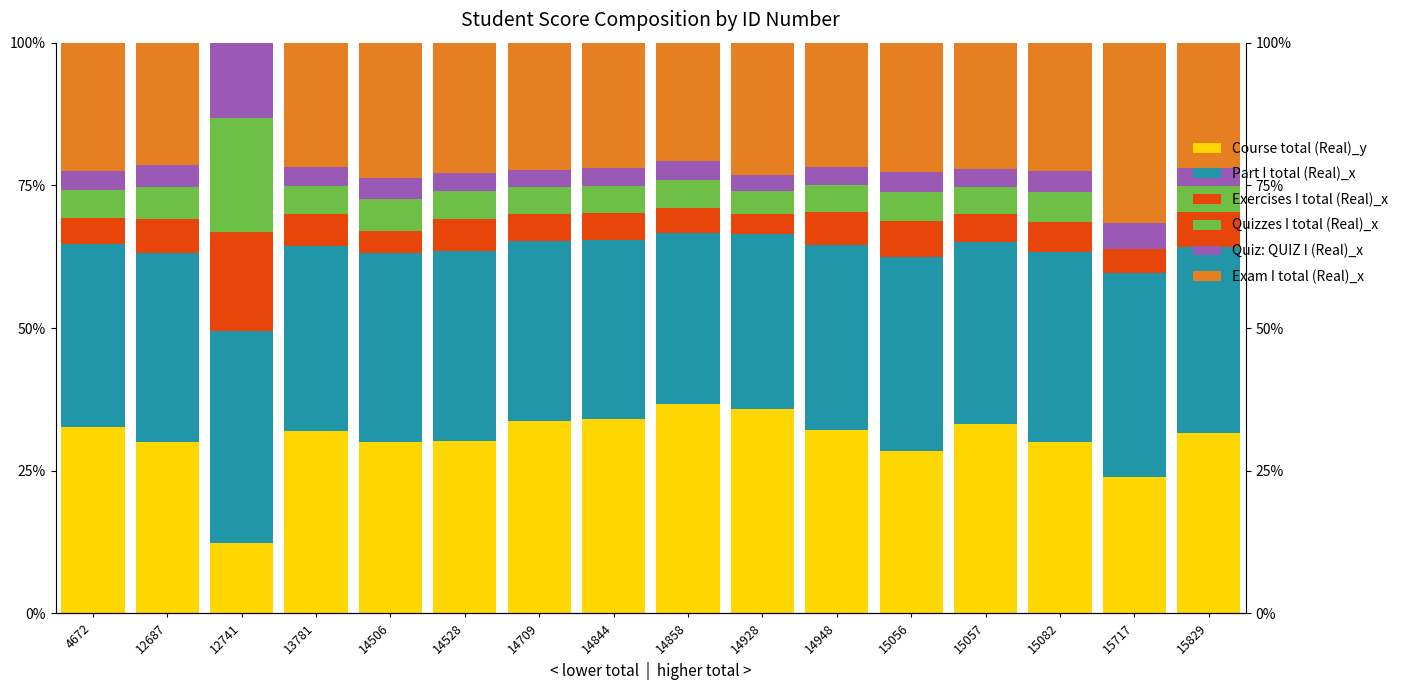

What is the difference between the Exercises I total (Real)_x values at 14948 and 15056?

0.4